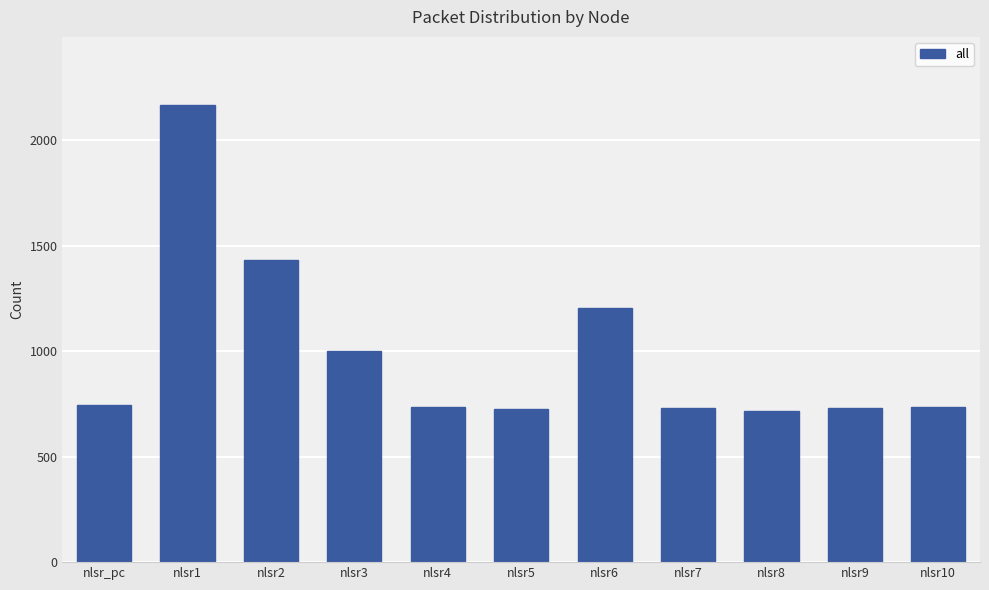

At which label is the value closest to 1440?

nlsr2